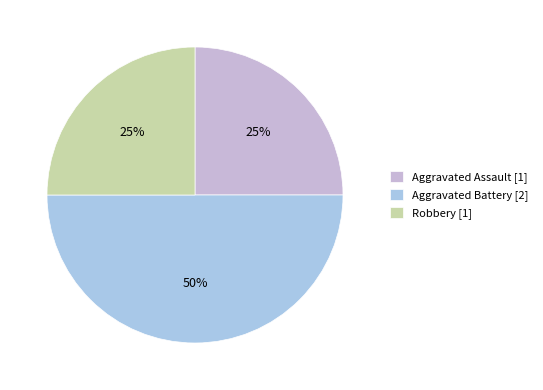

To the nearest percent, what is the combined percentage of Aggravated Battery and Aggravated Assault?

75%